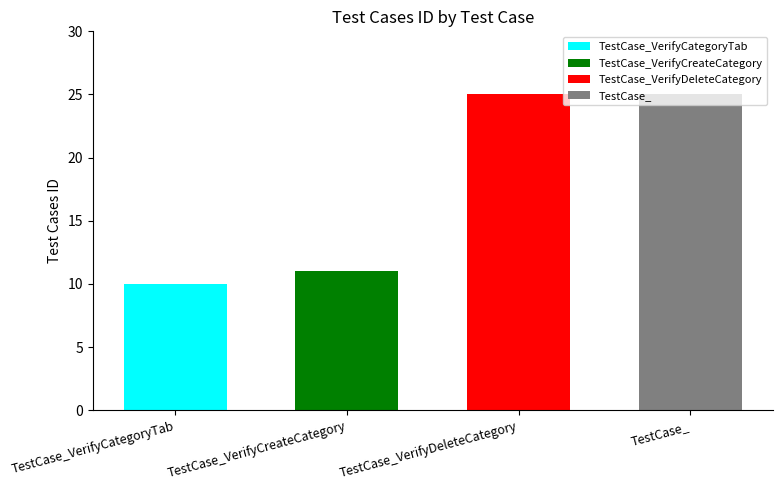

Are the bars grouped side by side (vs. stacked)?

No